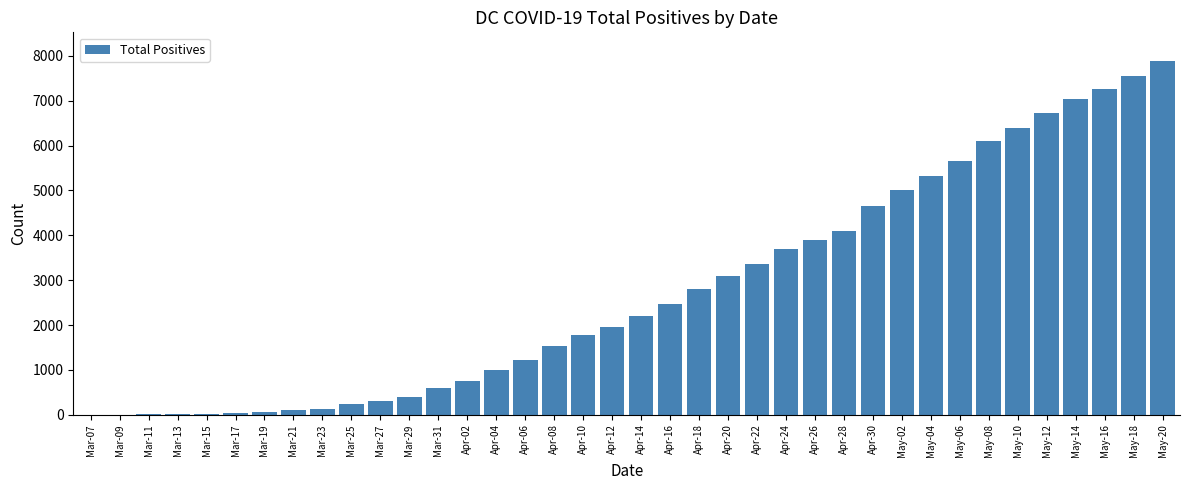

Which label corresponds to the largest value in the chart?

May-20